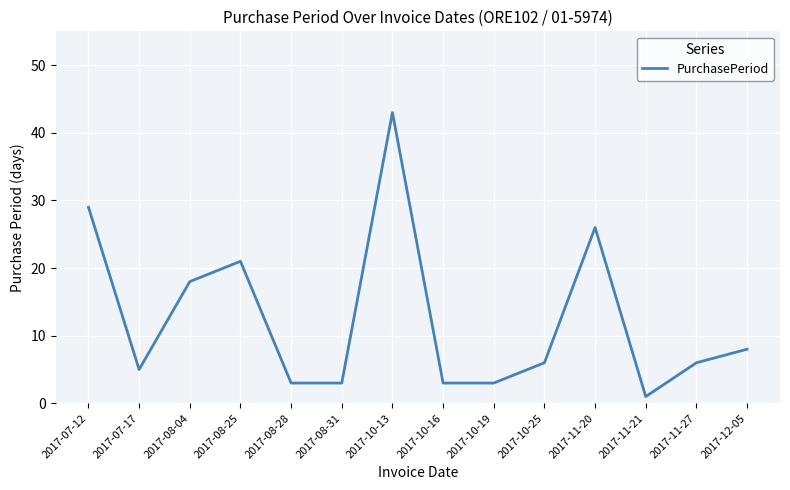

What is the maximum value shown in the chart?

43